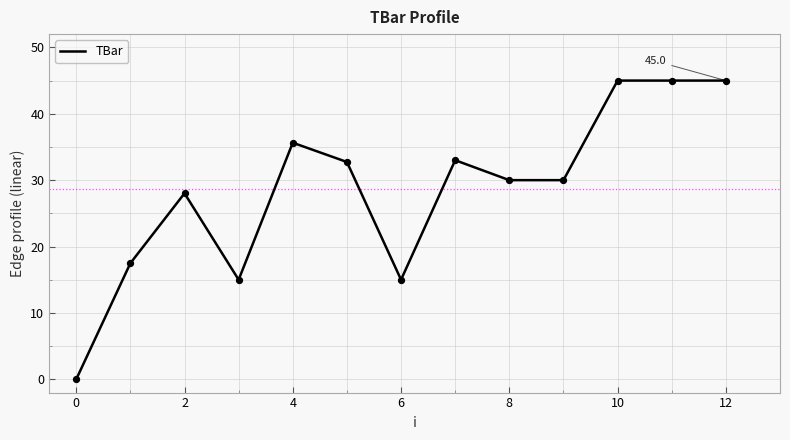

What is the difference between the maximum and minimum values?

45.0